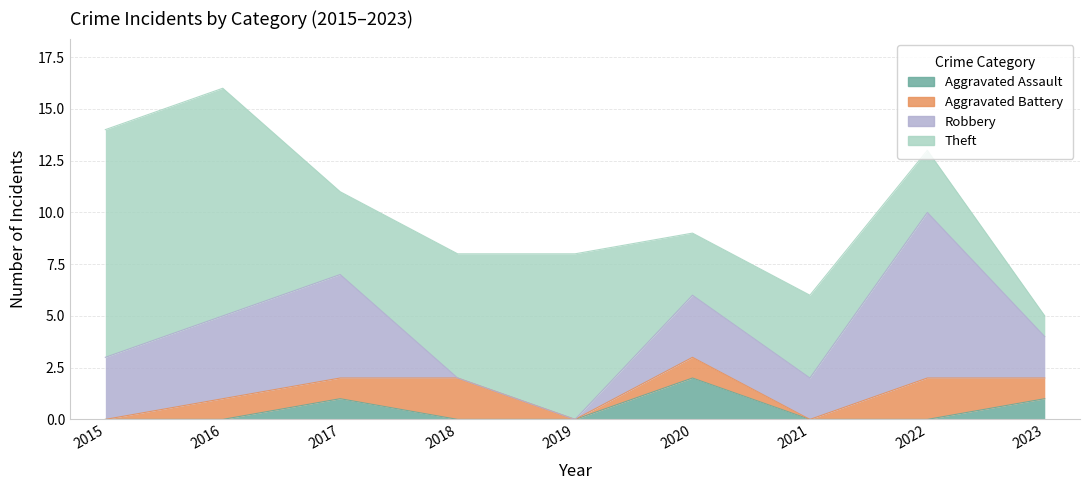

What are all the series names shown in the legend?

Aggravated Assault, Aggravated Battery, Robbery, Theft